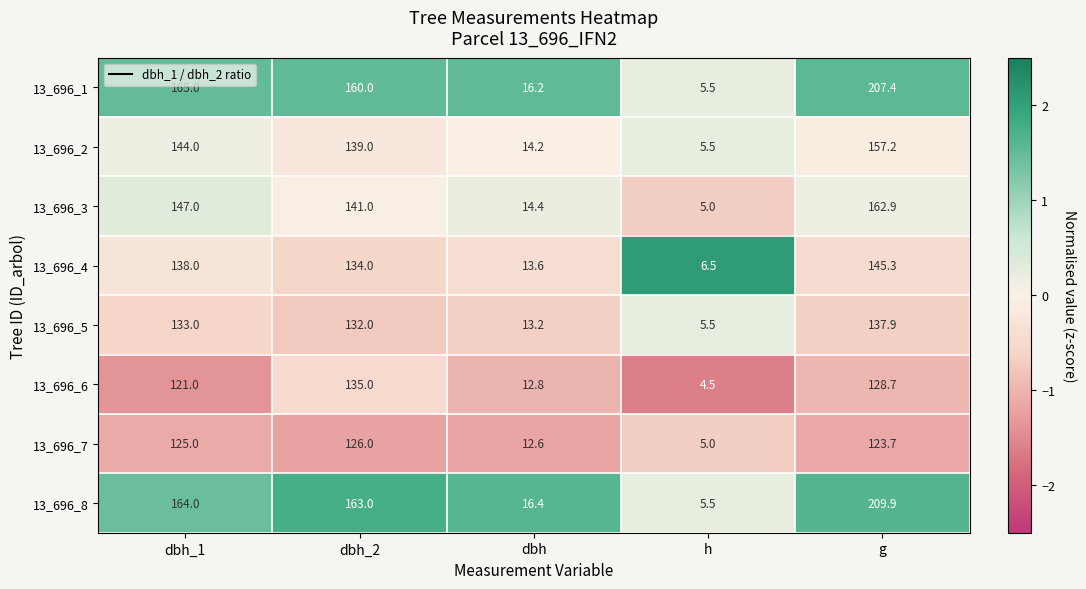

Is it true that 13_696_8 equals 163.0 at dbh_2?

True